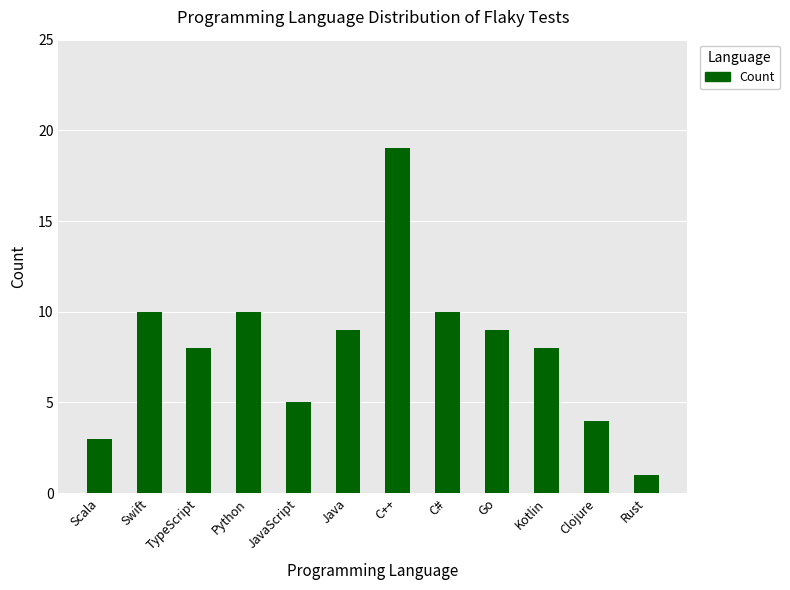

Which has a higher value, Kotlin or Swift?

Swift